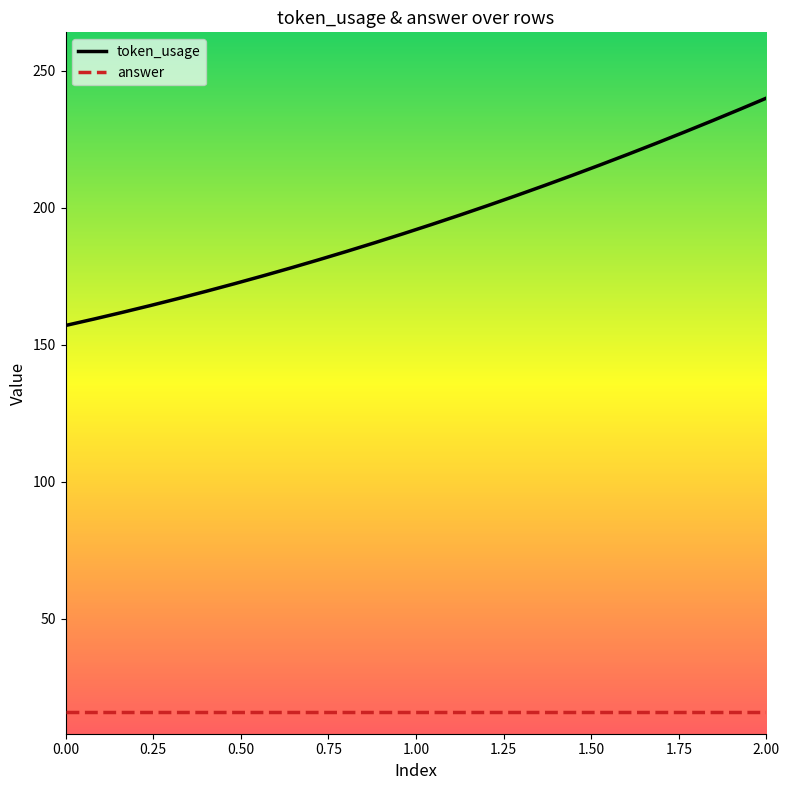

Which series has the widest spread of values?

token_usage